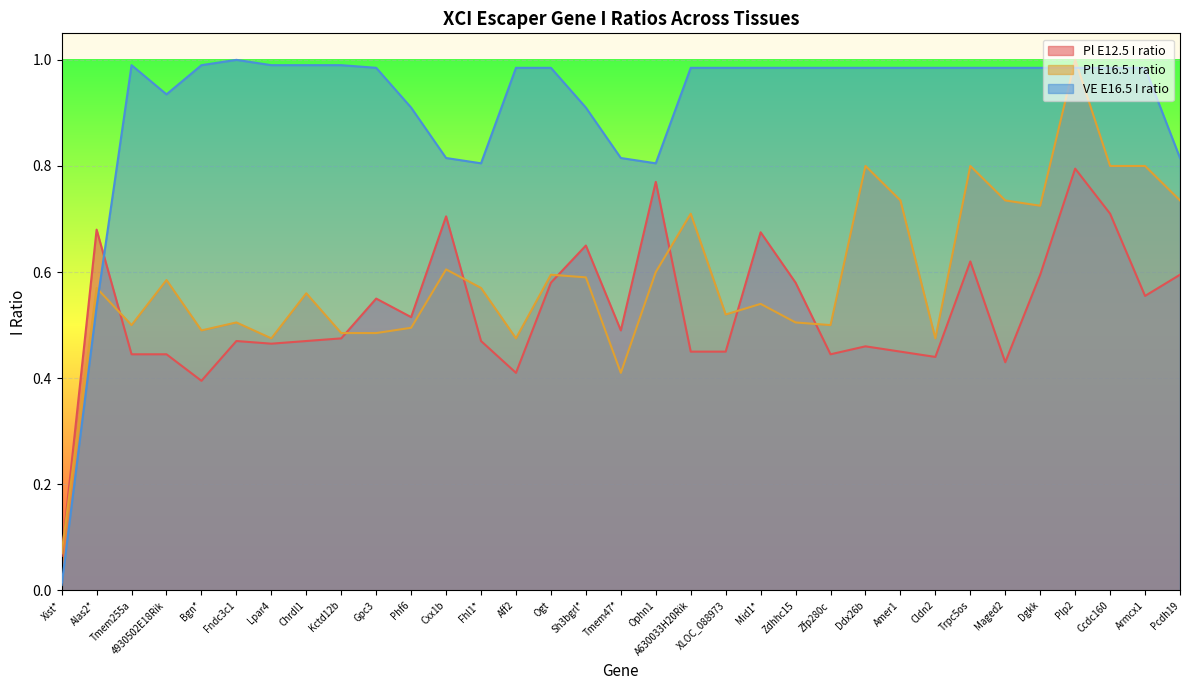

How many lines are shown in the chart?

3